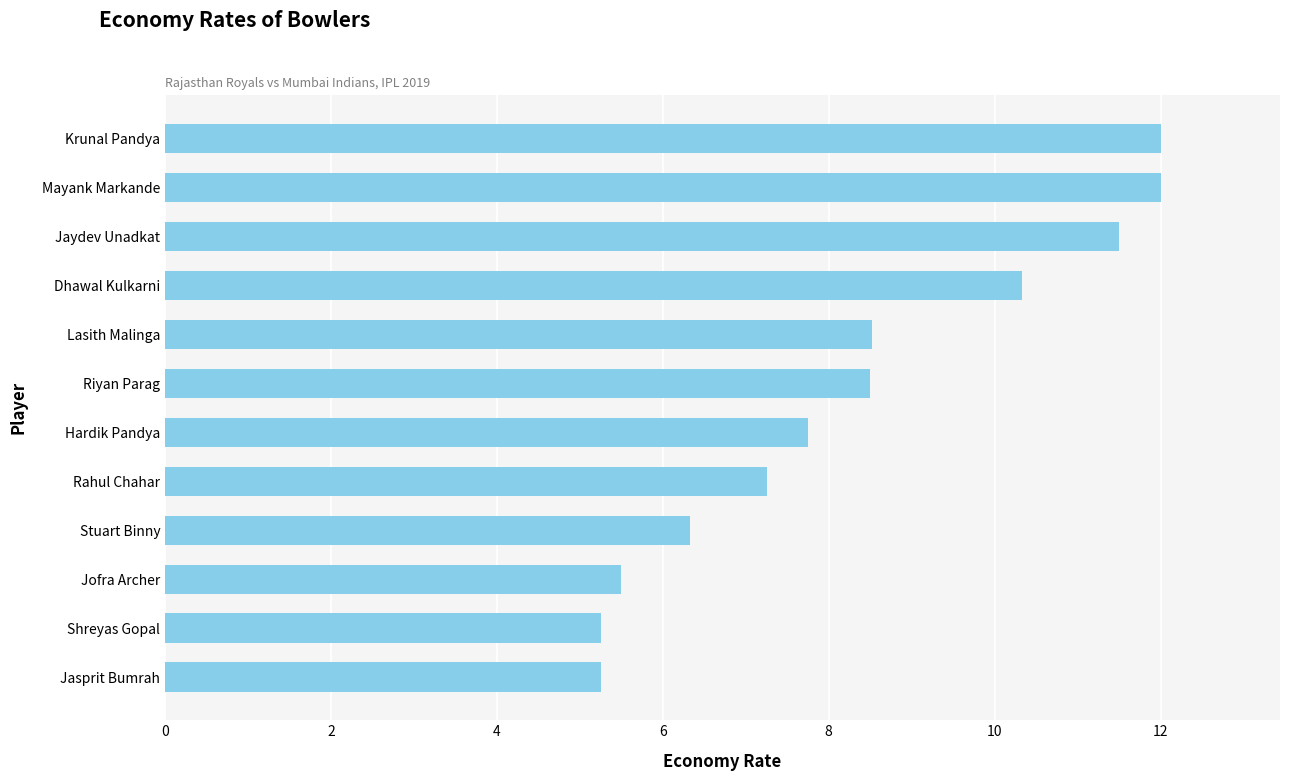

What is the ratio of the value at Jasprit Bumrah to the value at Rahul Chahar?

0.7